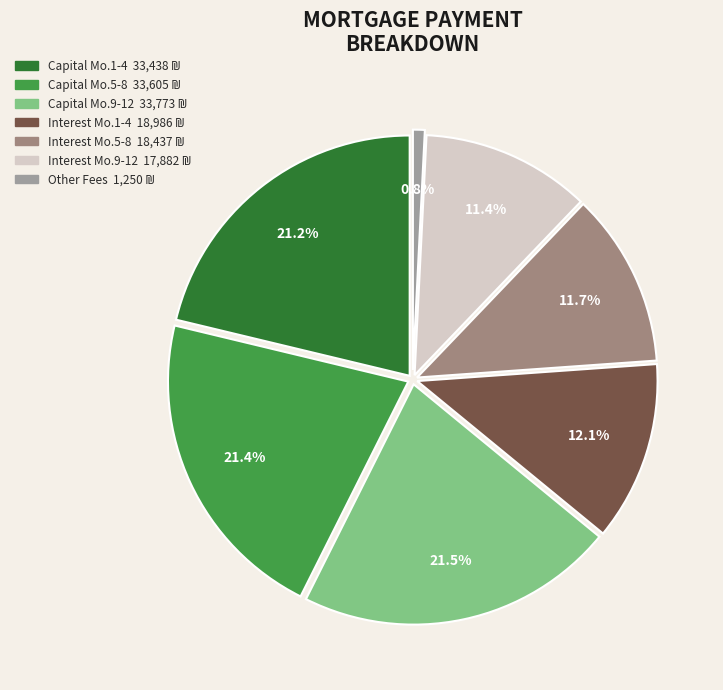

How many segments does this pie chart have?

7